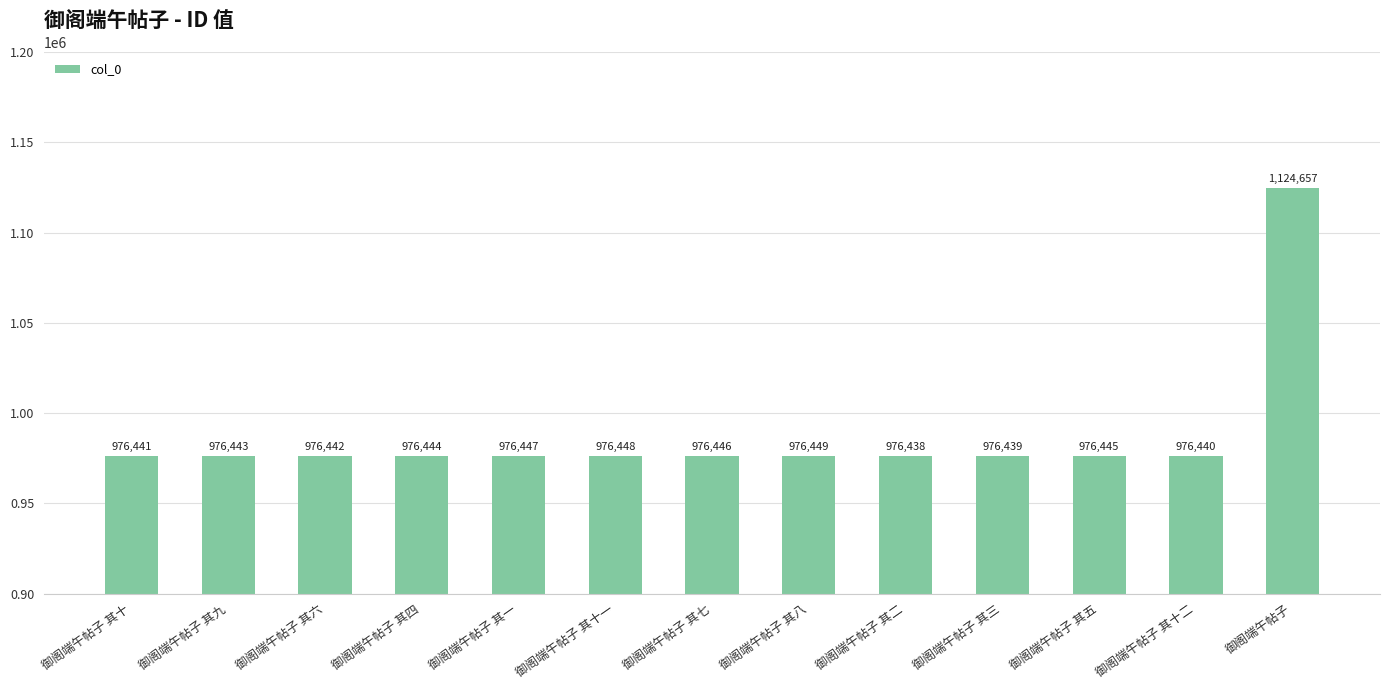

Between 御阁端午帖子 其二 and 御阁端午帖子 其十, which is larger?

御阁端午帖子 其十